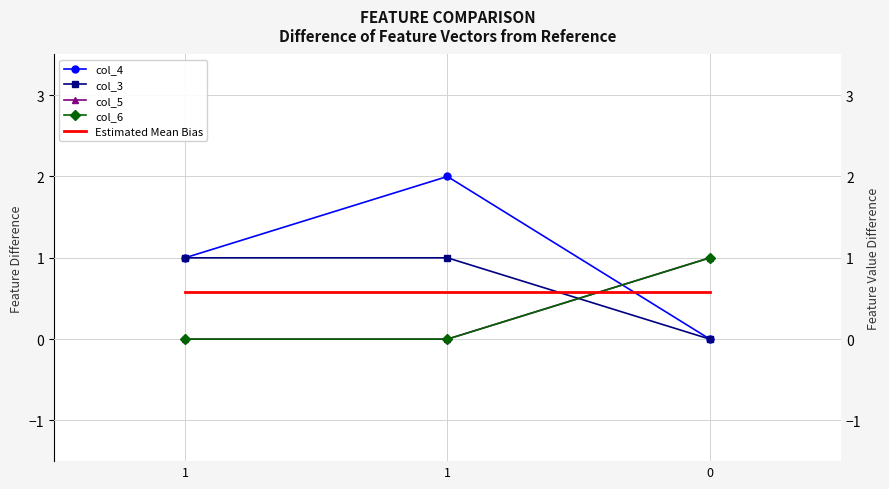

True or false: col_5 has a value of 1.0 at 0.

True